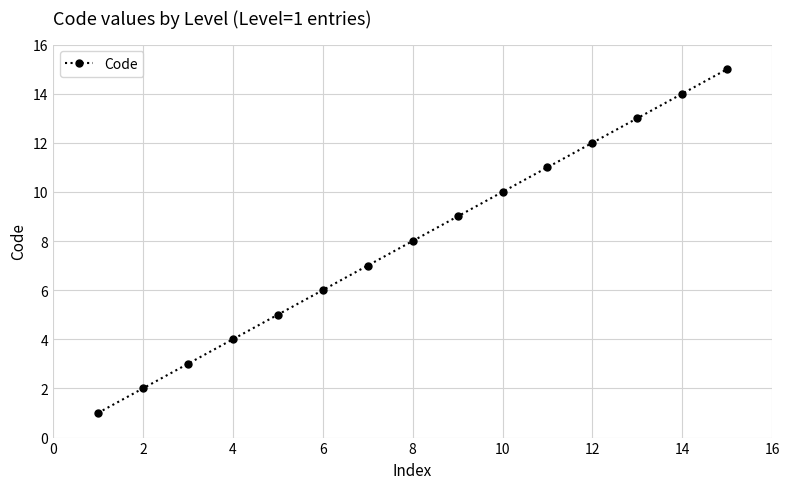

What is the sum of all values?

120